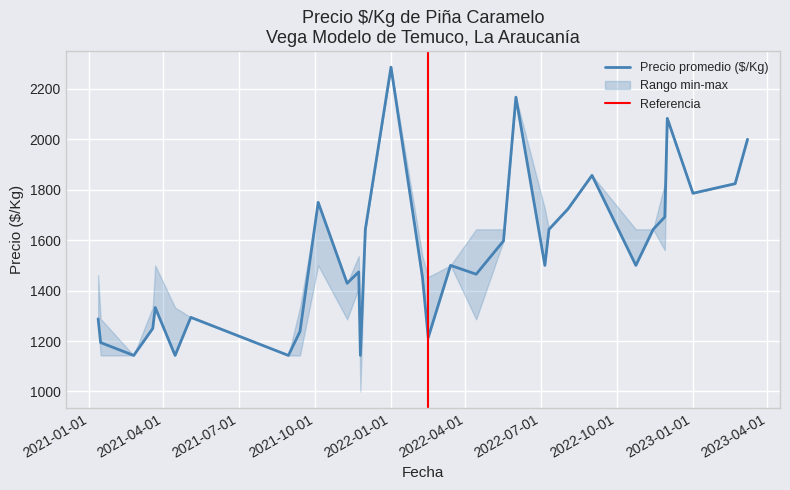

The value of Precio min at 2021-01-15 is 1650. True or false?

False